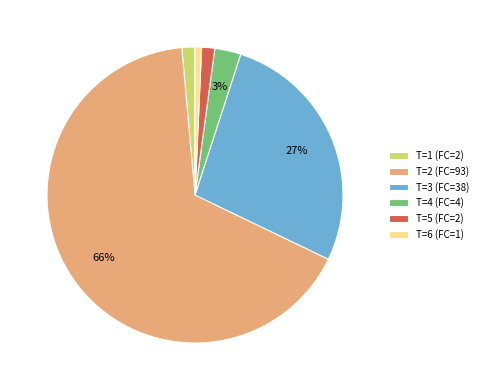

Is it true that T=6 (FC=1) is 1% of the pie?

True